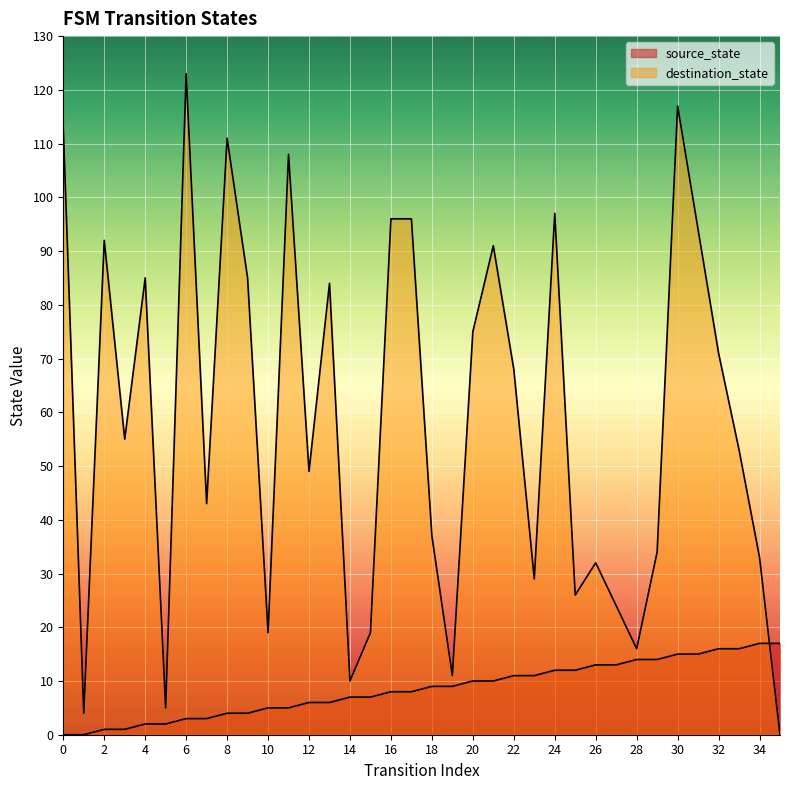

How many times do destination_state and source_state cross each other?

1